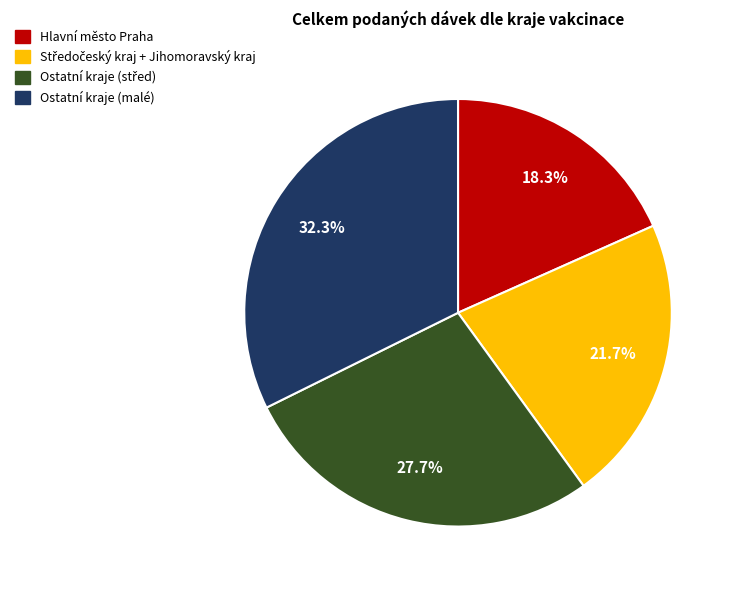

Is there any slice that represents more than half of the pie?

No